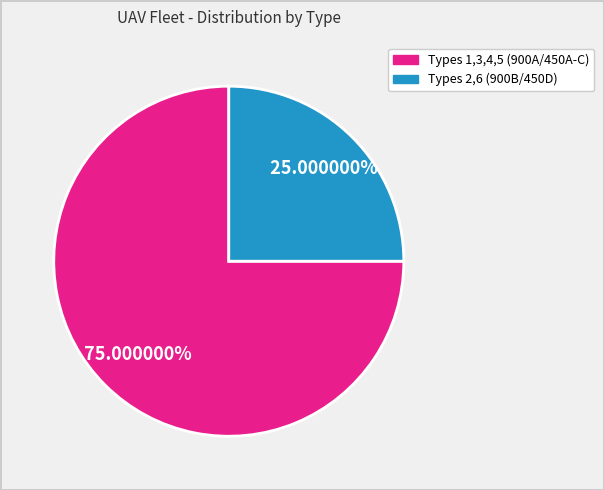

Does any single category account for the majority?

Yes